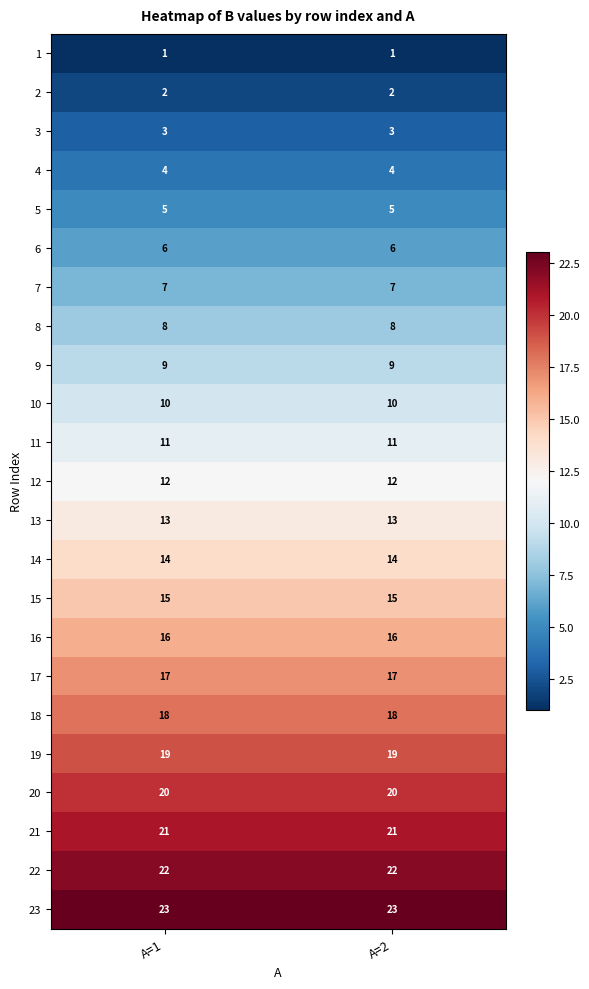

What is the difference between the highest and lowest values at A=1?

22